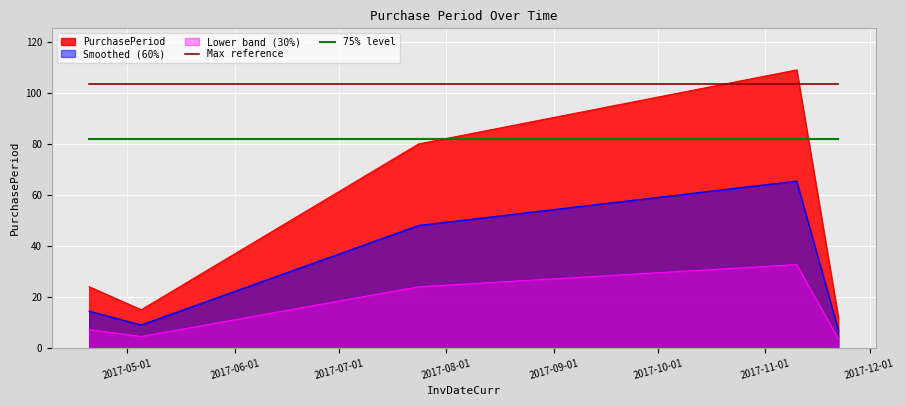

What is the value of the Max reference point at the 4th from the left?

103.5